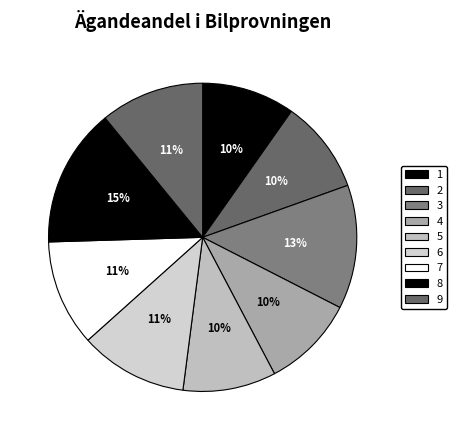

What percentage do 9 and 1 together represent?

20.7%